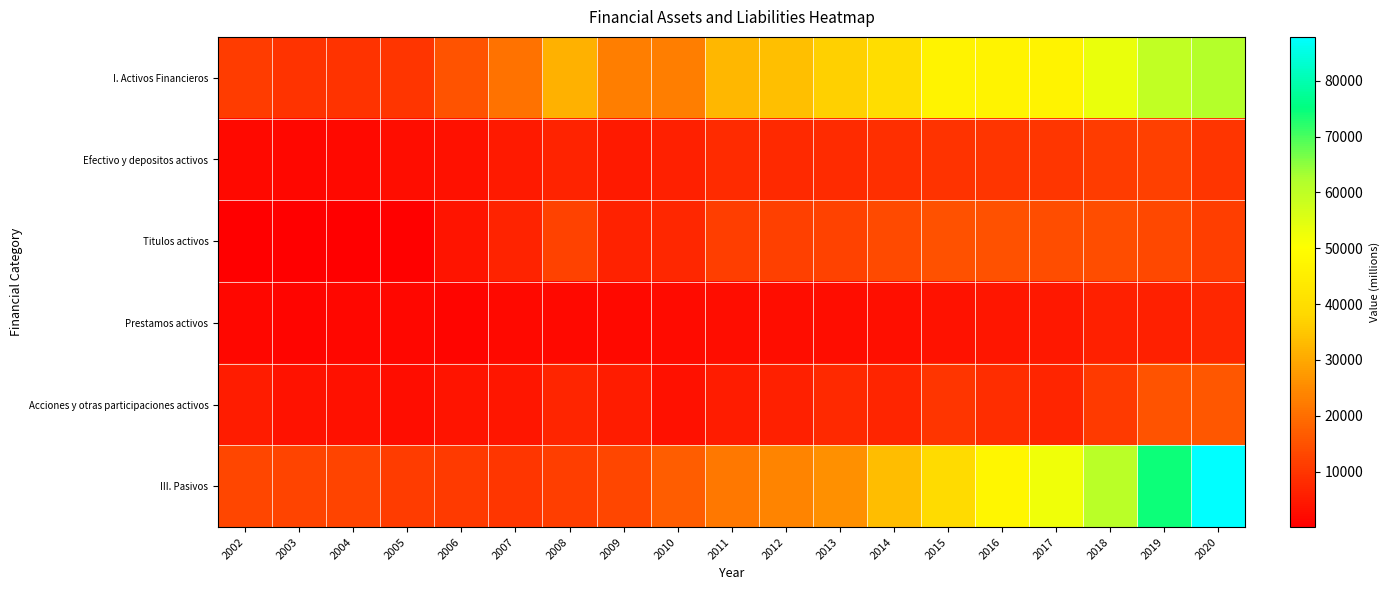

What is the total value across all series at 2007?

49042